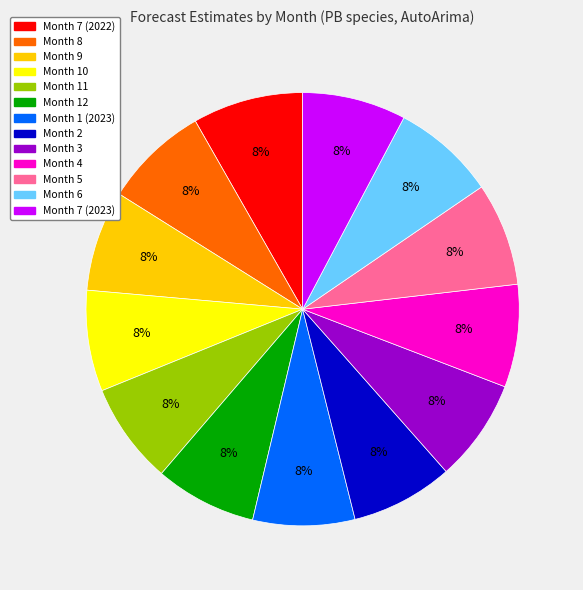

To the nearest percent, what is the combined percentage of Month 1 (2023) and Month 2?

15%